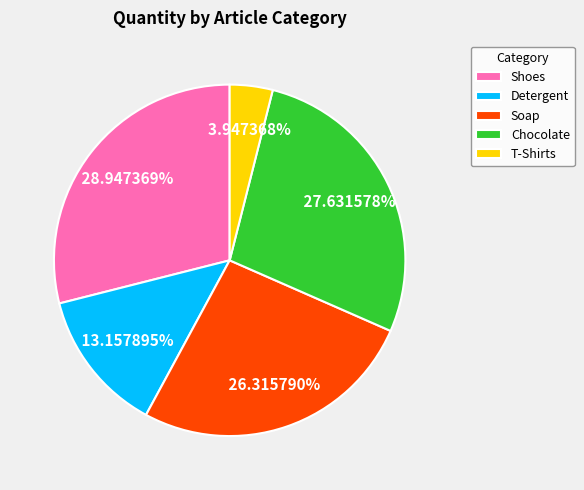

Rank the categories by value from highest to lowest.

Shoes, Chocolate, Soap, Detergent, T-Shirts